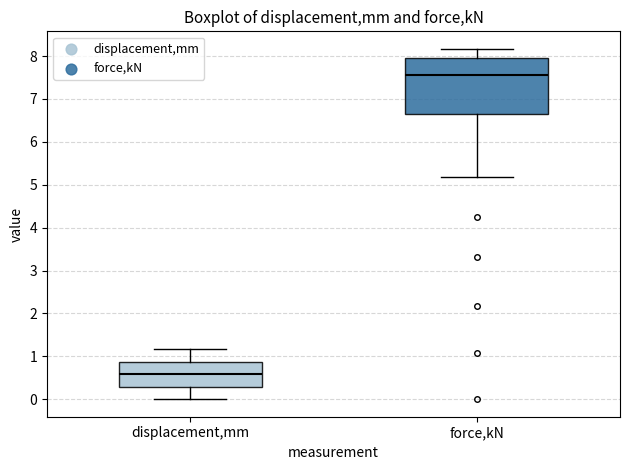

Which box has the highest median line?

force,kN